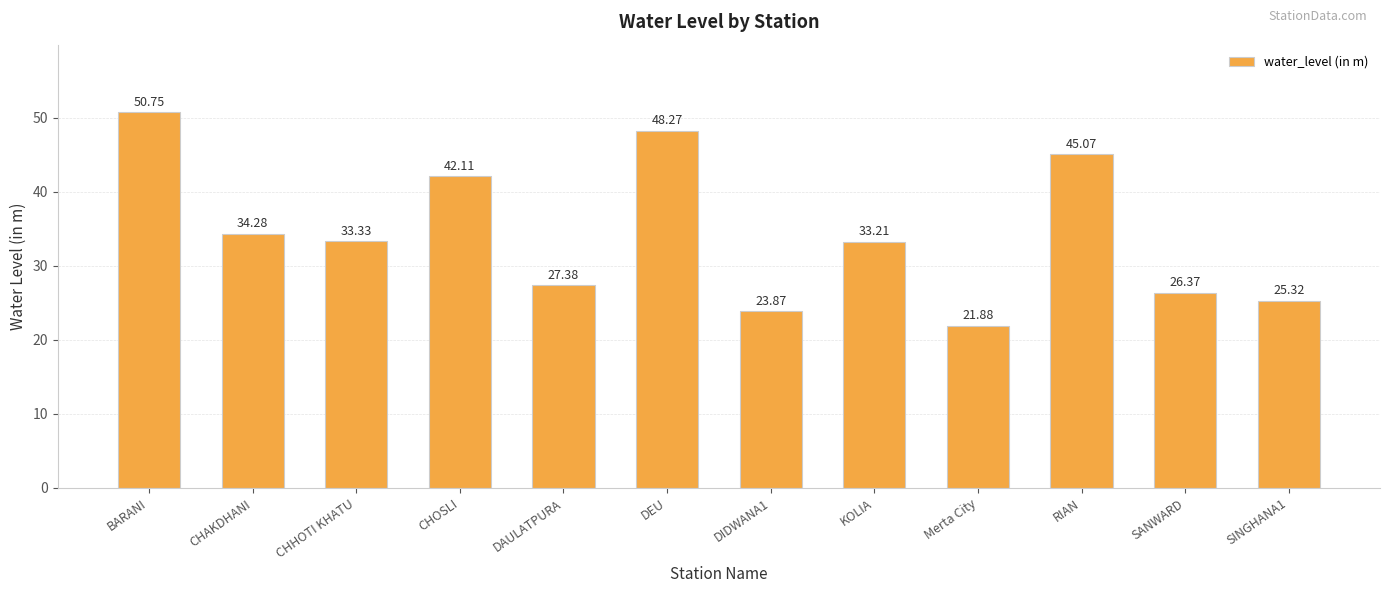

What is the label of the 3rd bar from the right?

RIAN